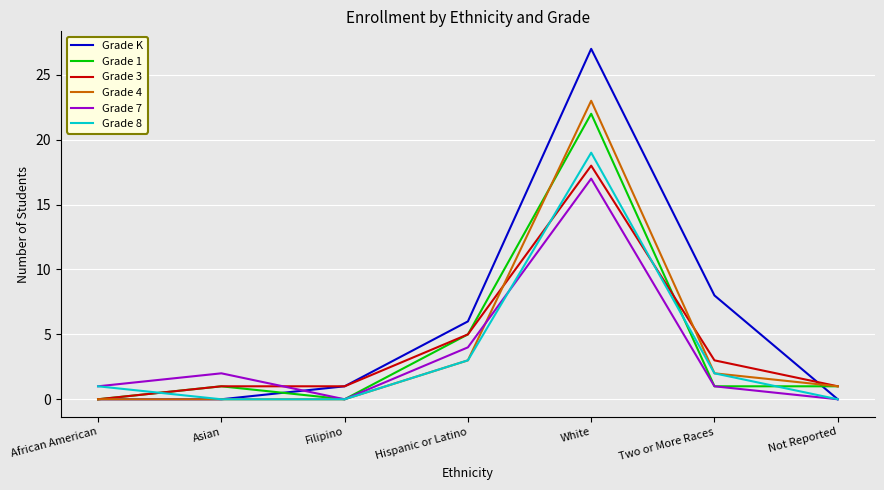

Between African American and White, which series saw the biggest shift?

Grade K